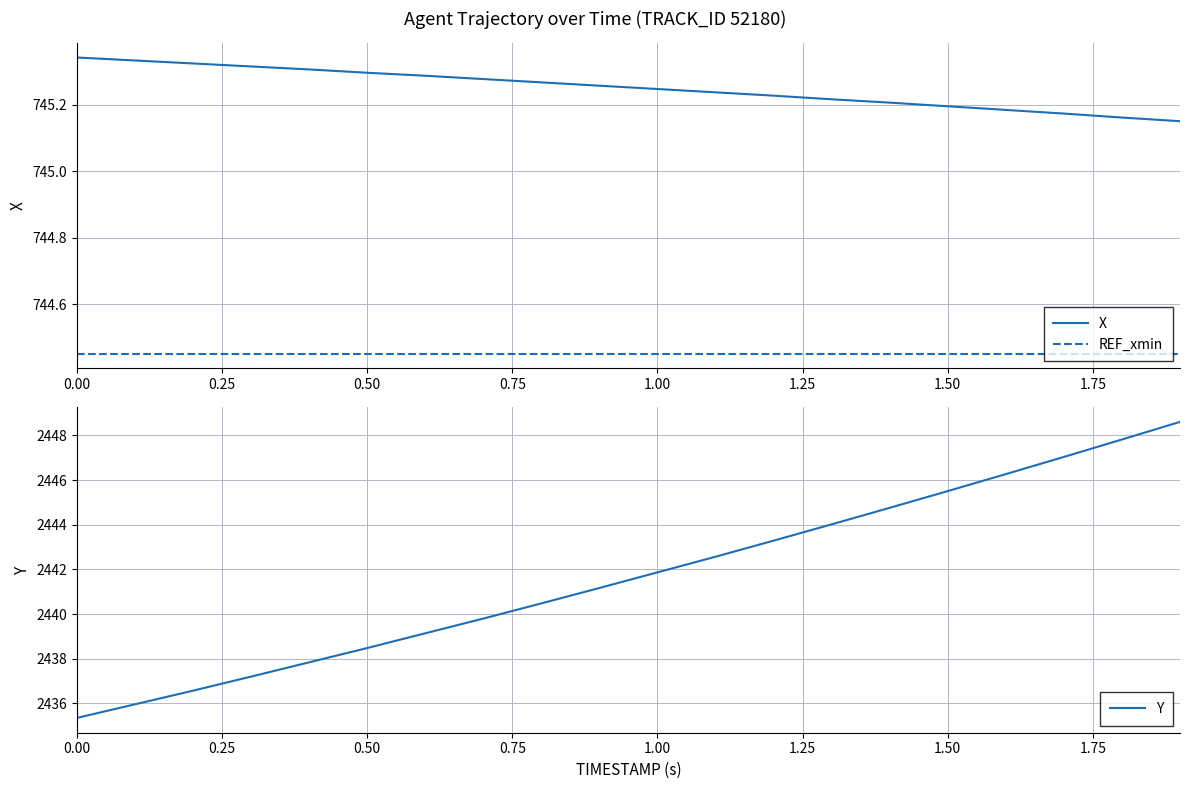

True or false: X and REF_xmin intersect in this chart.

False